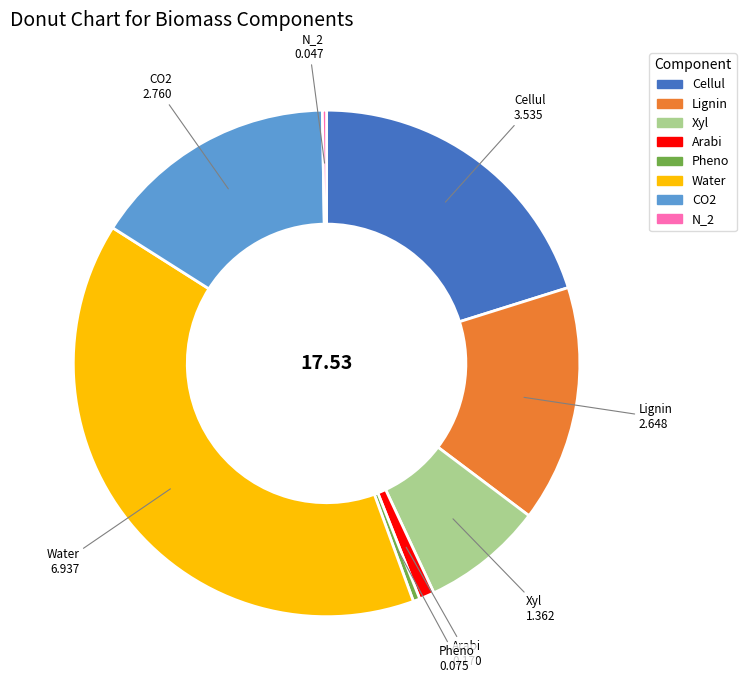

Between Xyl and CO2, which is larger?

CO2